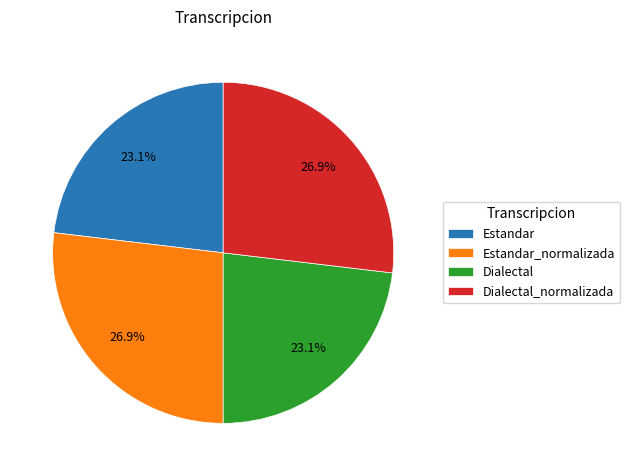

How much of the chart is everything except Dialectal?

76.9%